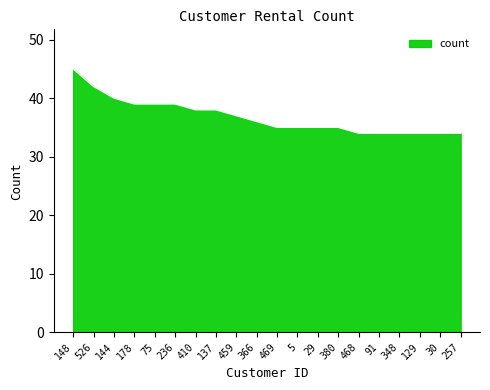

What is the difference between the maximum and minimum values?

11